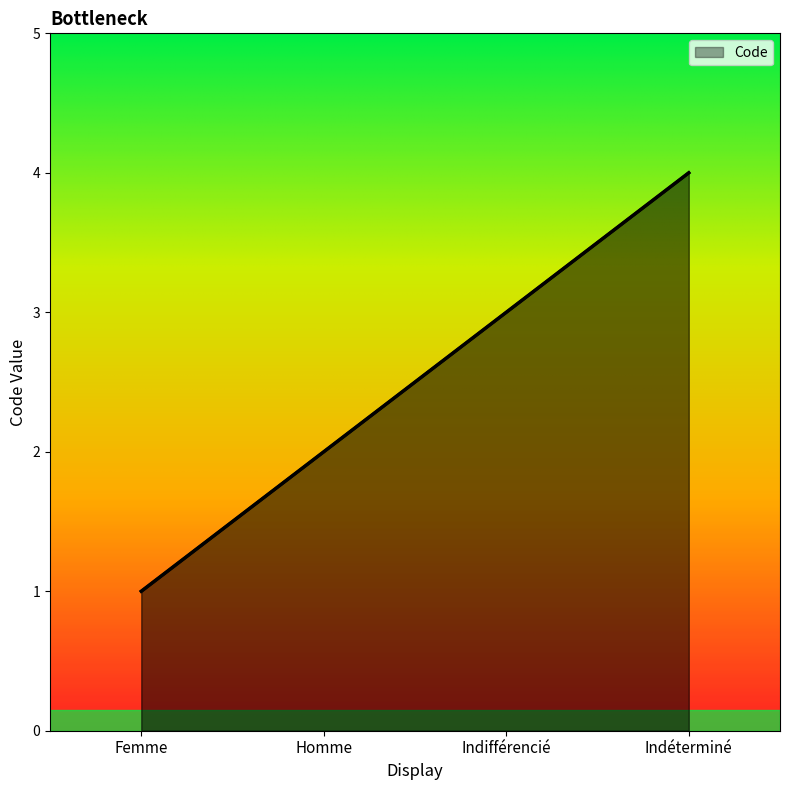

Does the chart have visible grid lines?

No